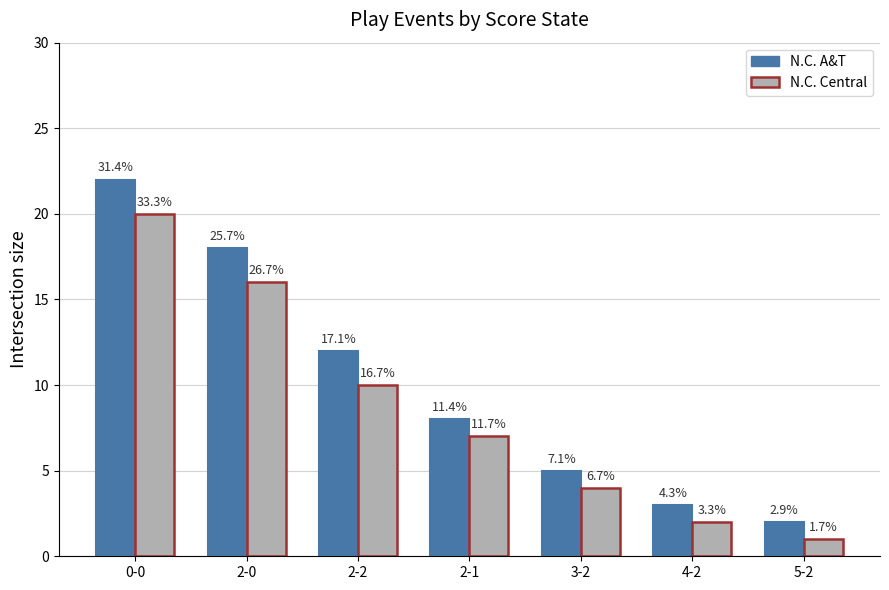

Rank the series at 4-2 from highest to lowest value.

N.C. A&T, N.C. Central